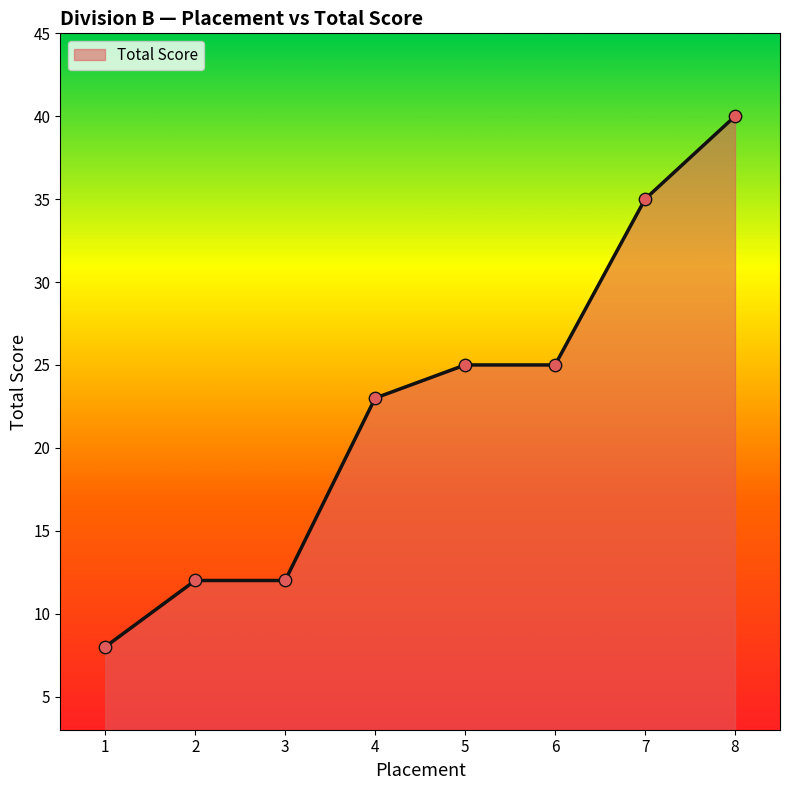

Approximately how many times larger is the value at 8 compared to 7?

1.1